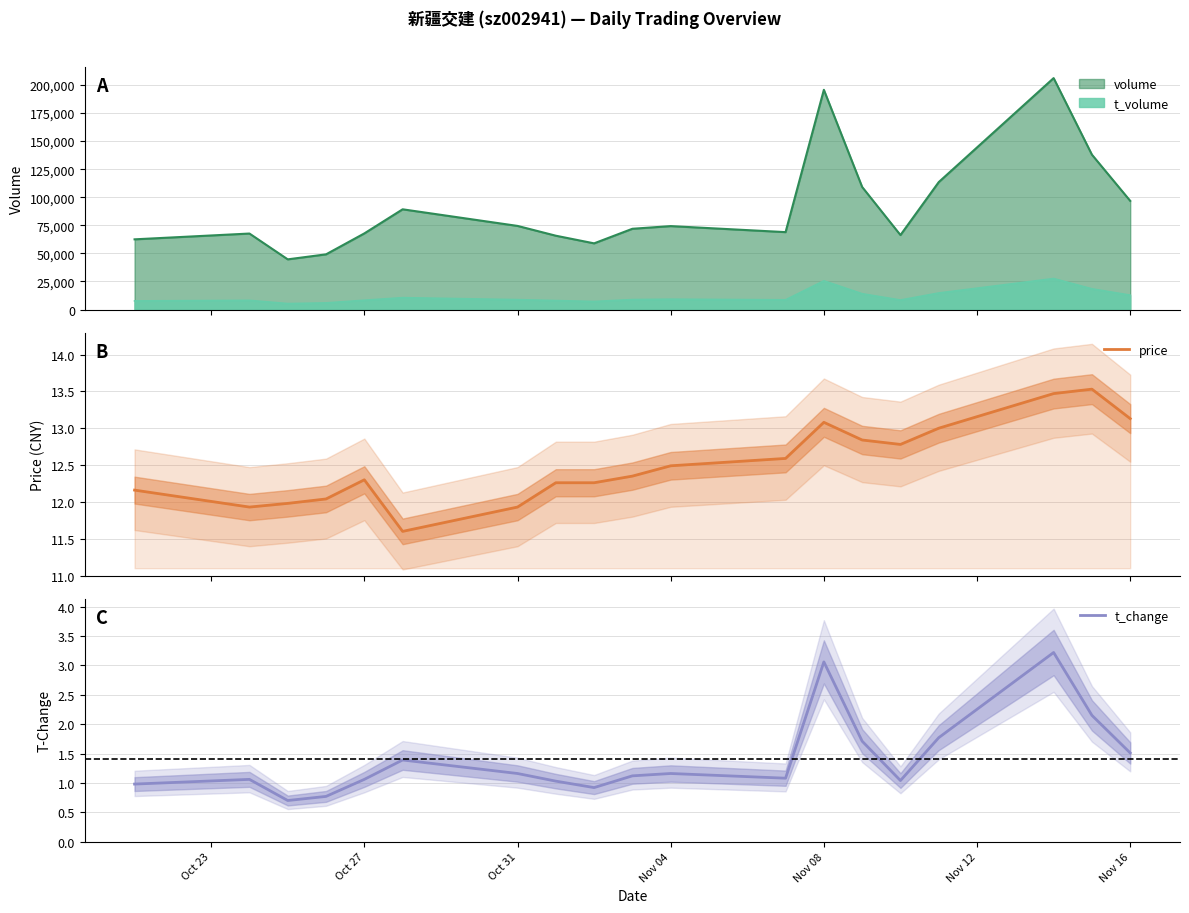

What is the lowest value of the t_change series?

0.7